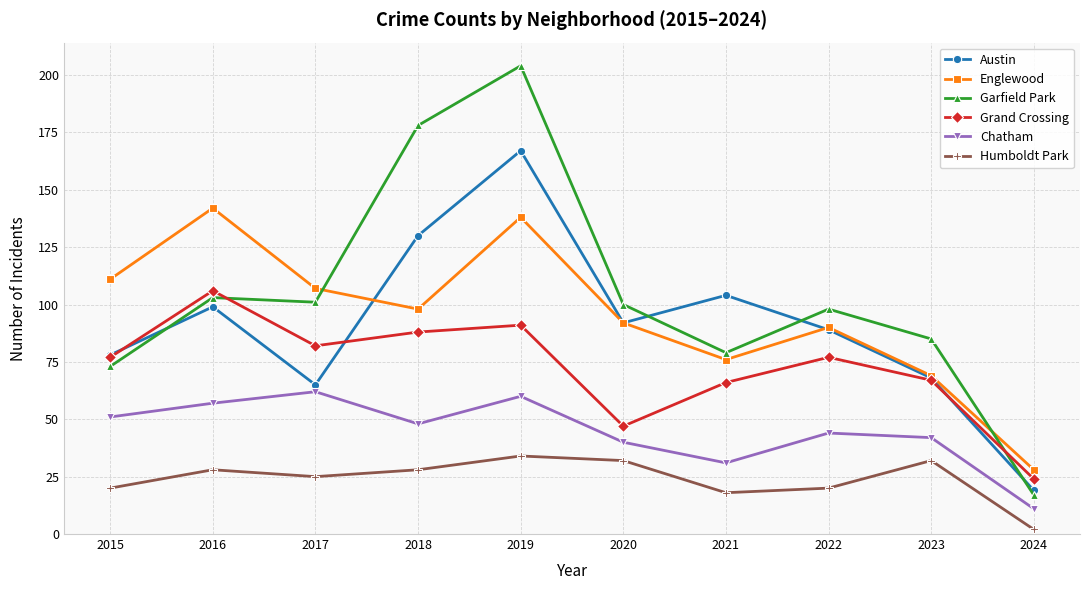

At which category does Austin reach its first local valley?

2017